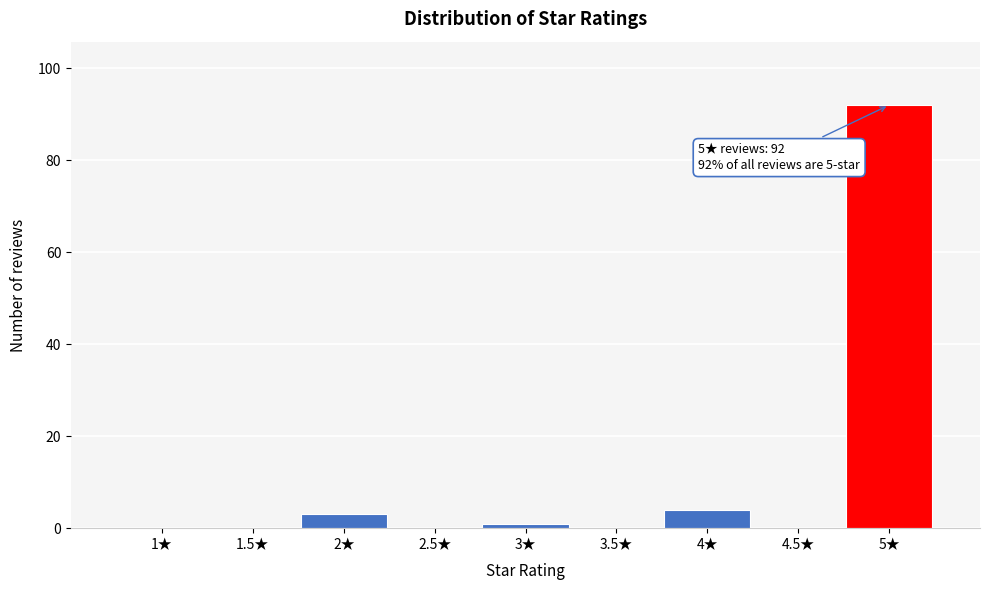

Reading left to right, what are all the values shown in this chart?

1★=0	1.5★=0	2★=3	2.5★=0	3★=1	3.5★=0	4★=4	4.5★=0	5★=92